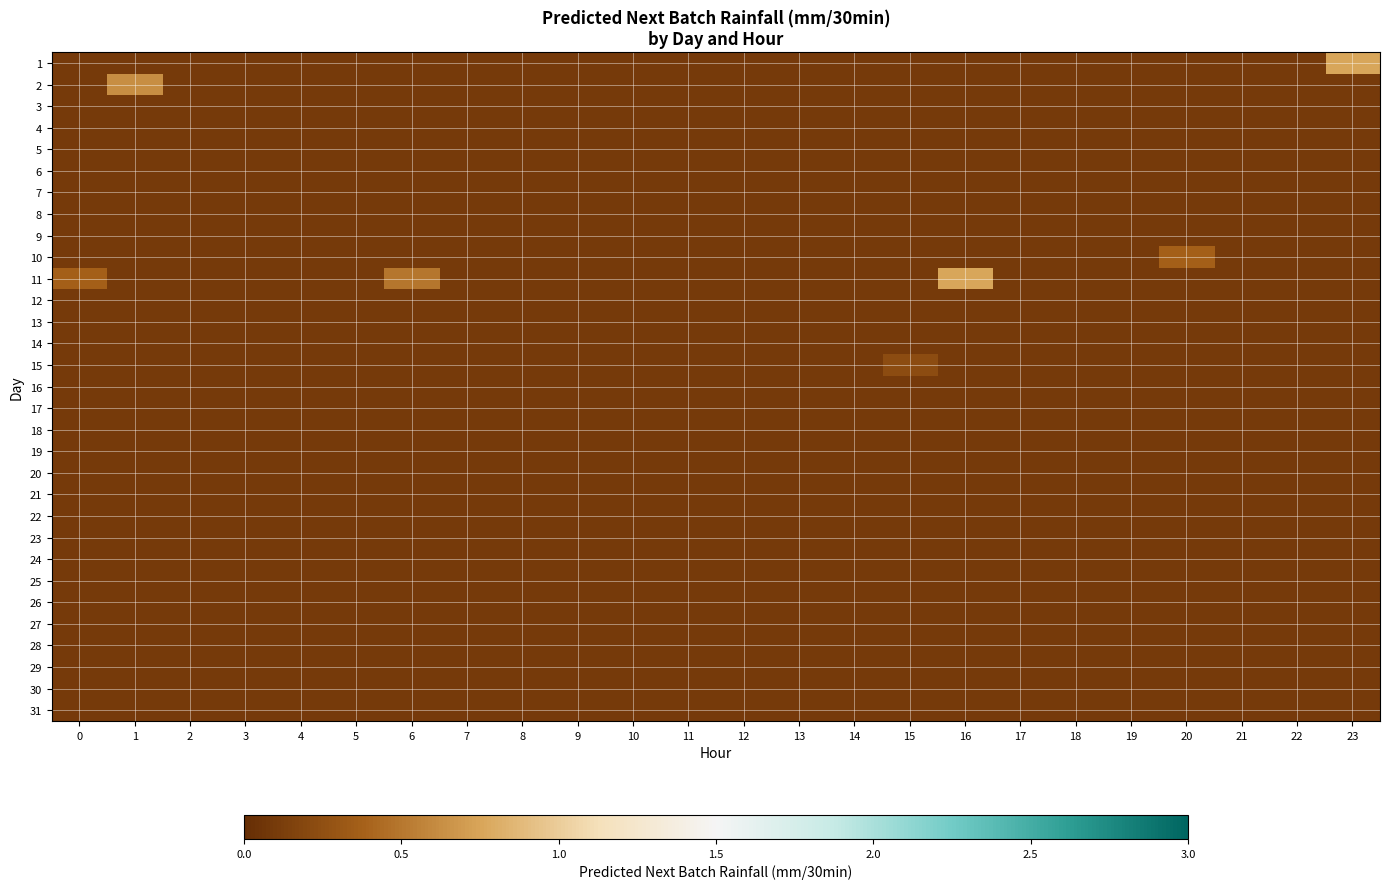

Which label corresponds to the largest value in the chart?

23